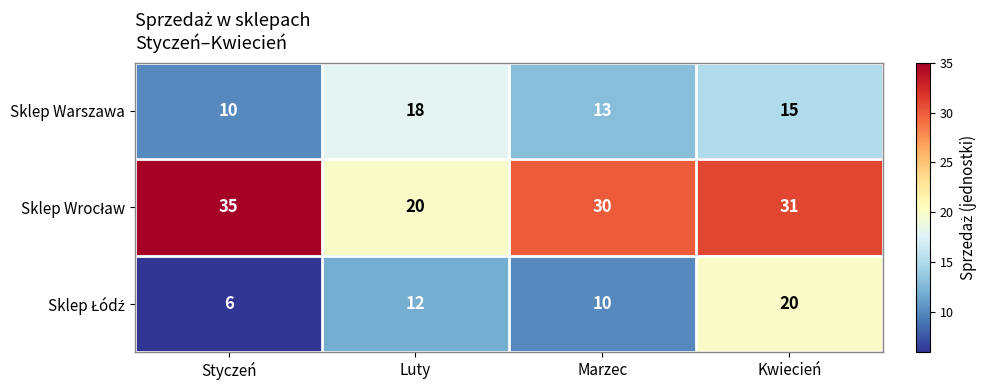

What is the difference between the highest and lowest values at Styczeń?

29